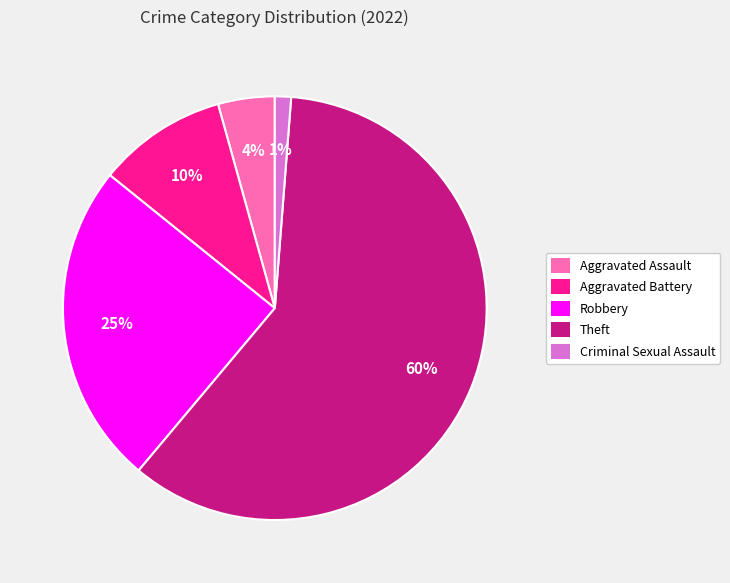

Rank the categories by value from highest to lowest.

Theft, Robbery, Aggravated Battery, Aggravated Assault, Criminal Sexual Assault